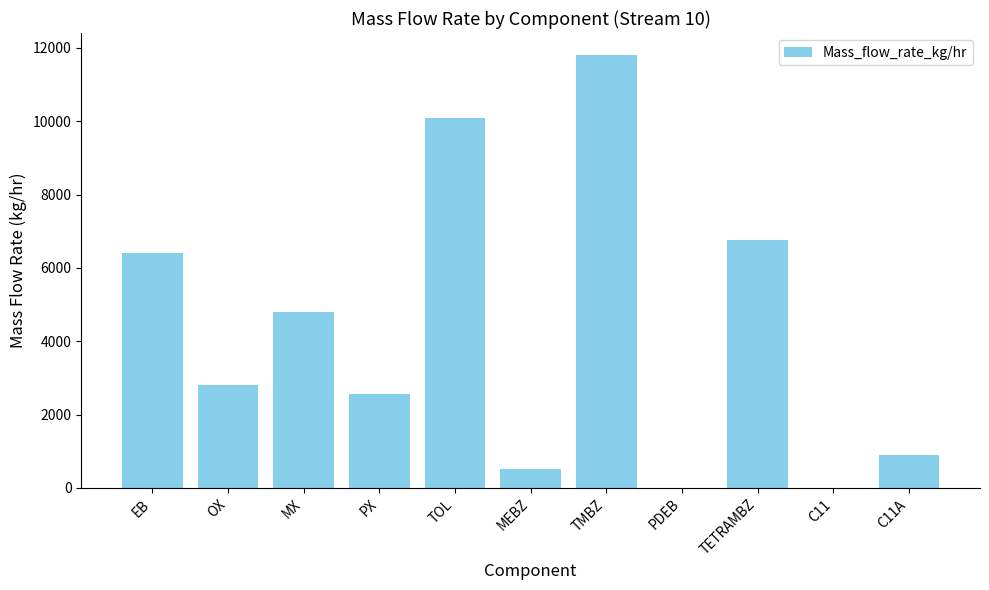

True or false: the data shows 3759.9 at OX.

False